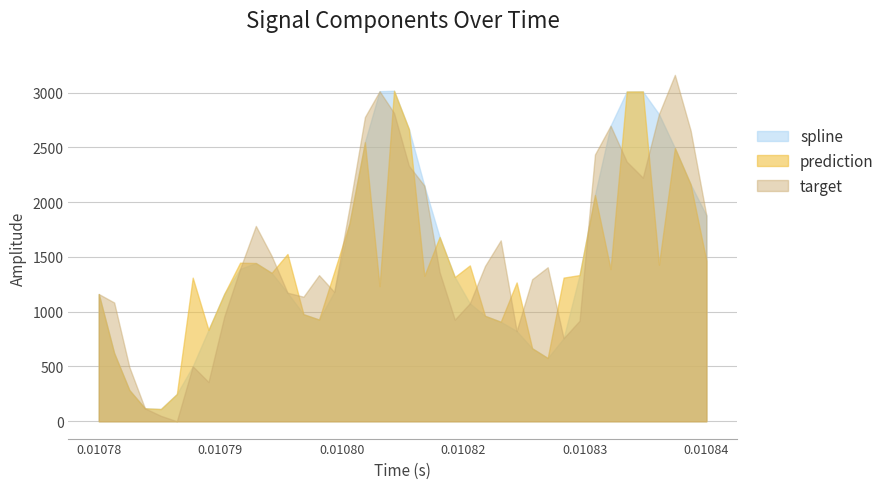

What is the sum of all target values?

61127.6